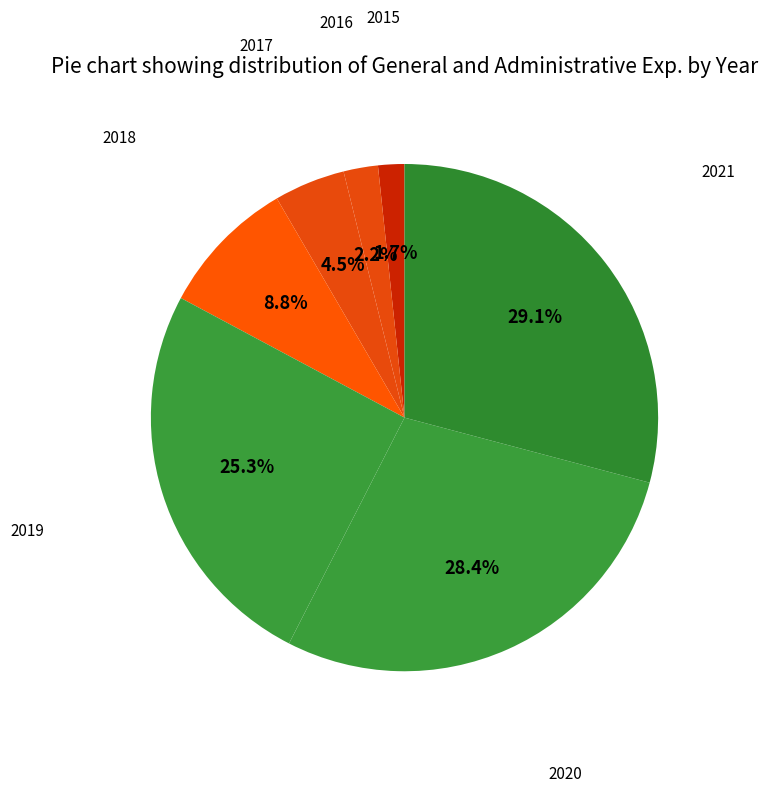

Which category has the smallest portion of the pie?

2015